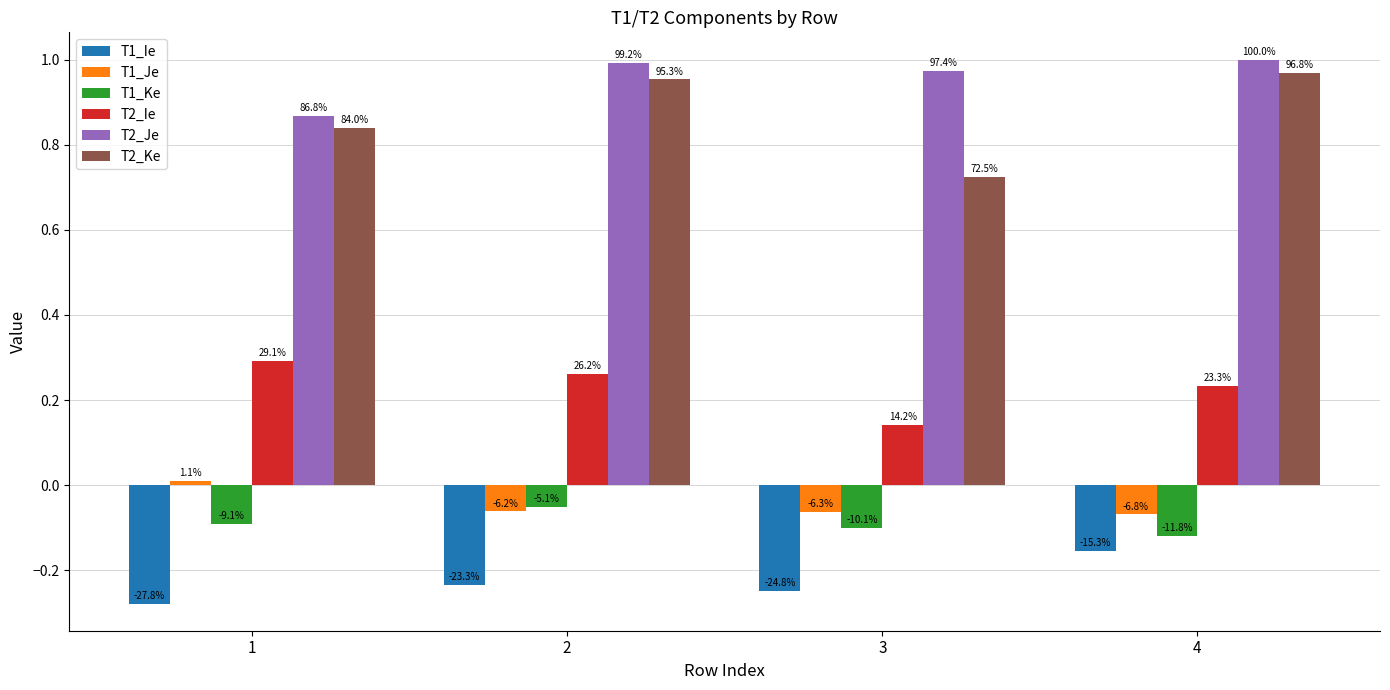

What is the greatest value displayed?

1.0